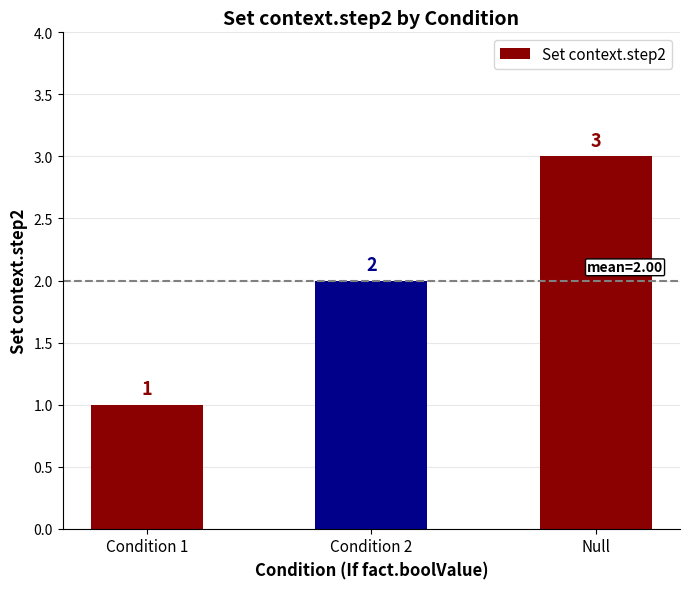

What is the difference between the maximum and minimum values?

2